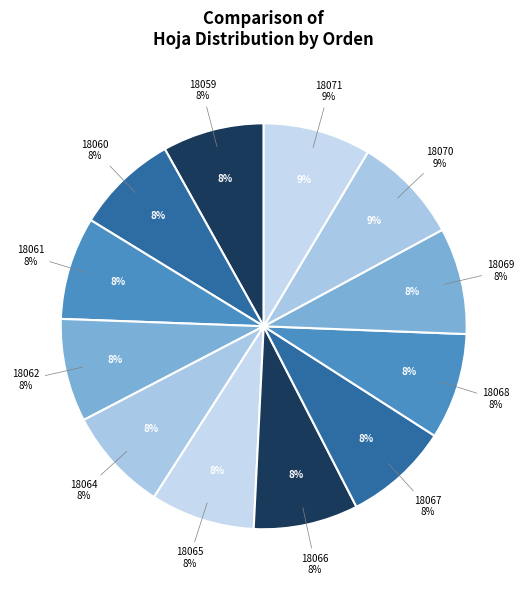

Approximately how many times larger is the value at 18062 compared to 18067?

1.0